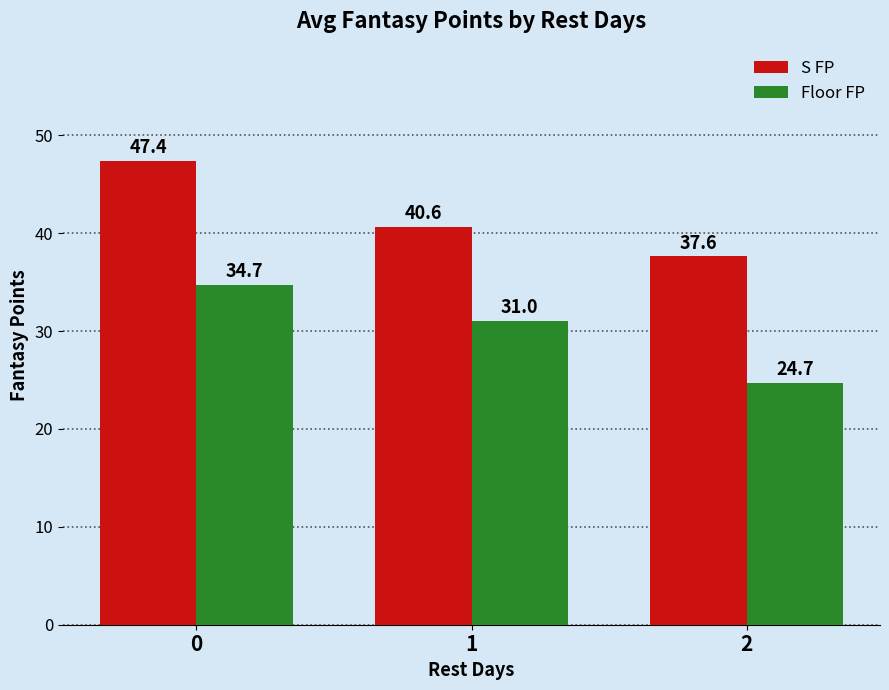

List the series in order of their peak value, highest first.

S FP, Floor FP